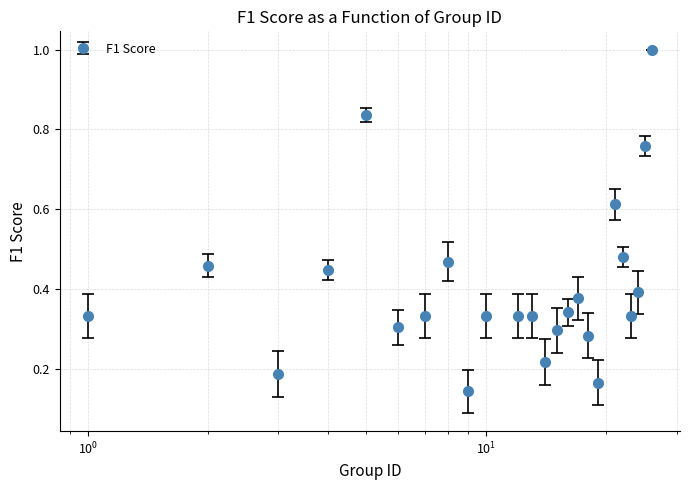

What is the sum of all values?

9.8